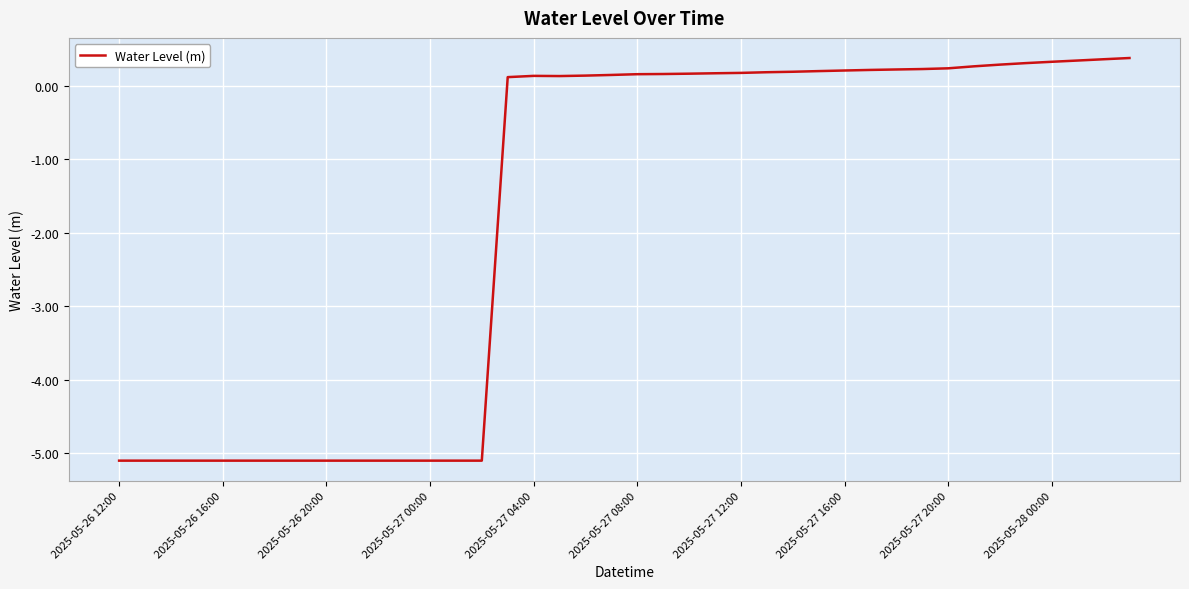

What is the maximum value shown in the chart?

0.4